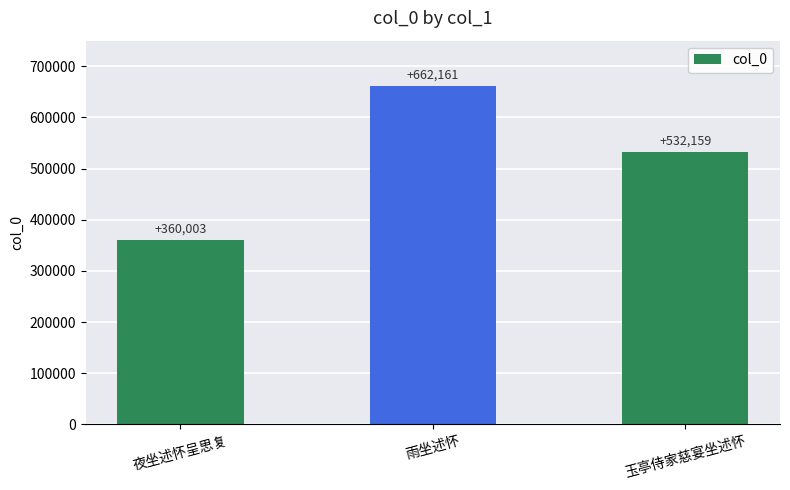

What is the minimum value shown in the chart?

360003